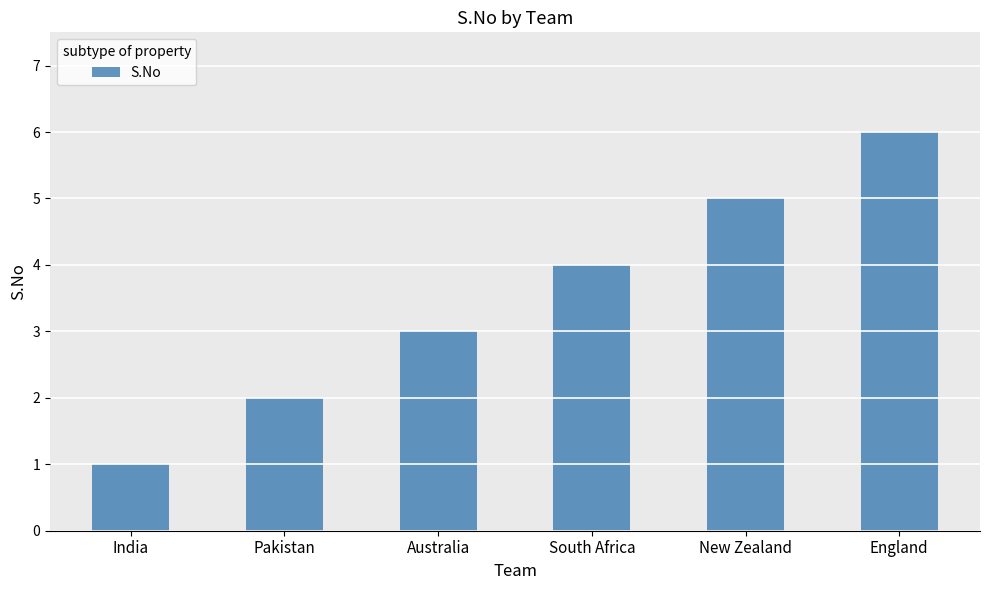

The value at South Africa is 4. True or false?

True